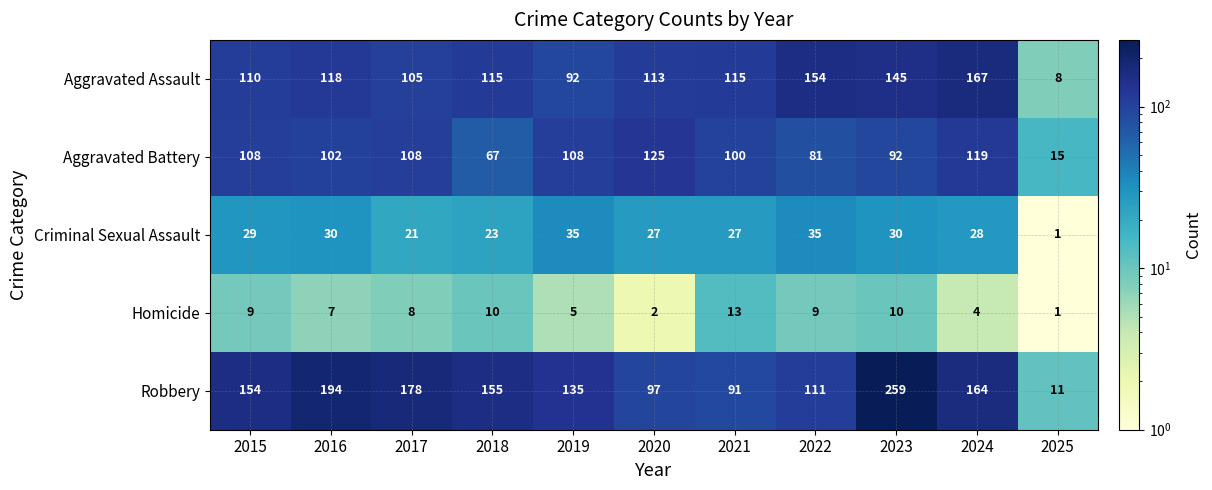

Between 2019 and 2022, which series saw the biggest shift?

Aggravated Assault